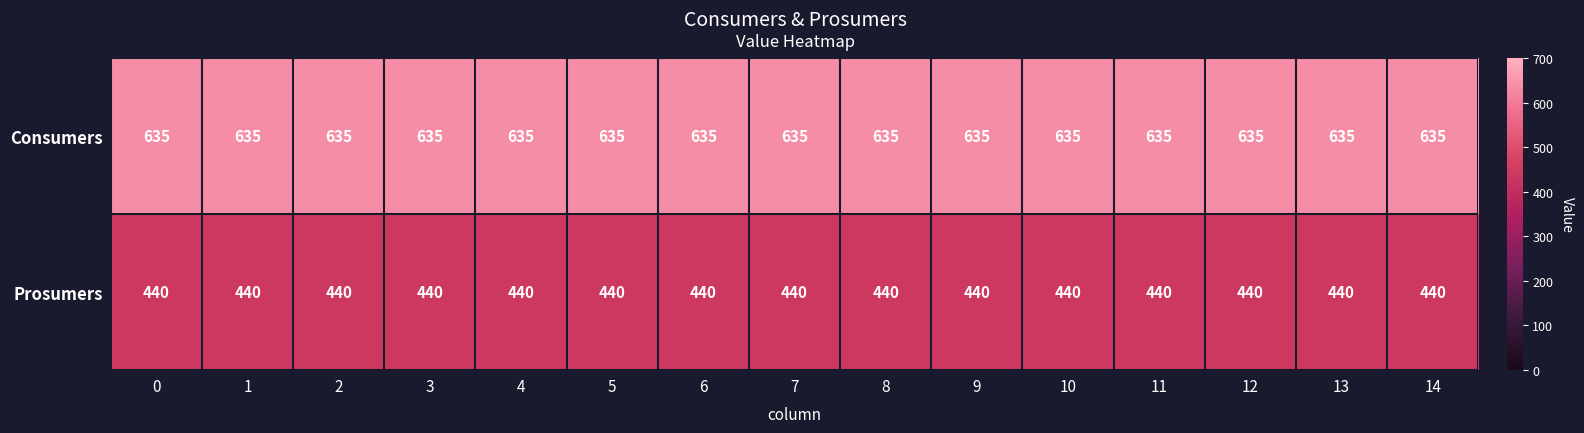

Count the number of categories in the chart.

15